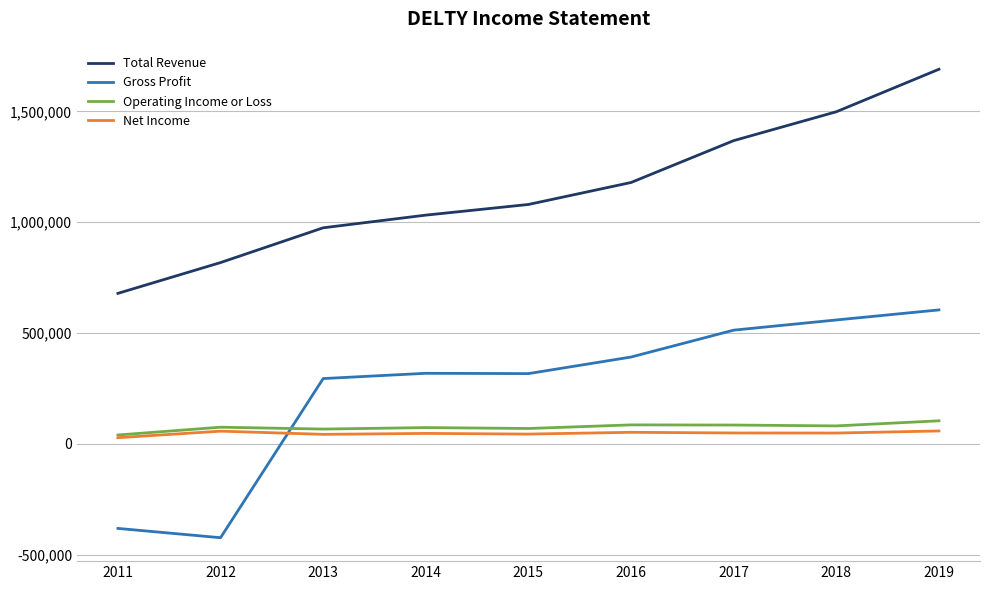

Which label corresponds to the largest value in the chart?

2019